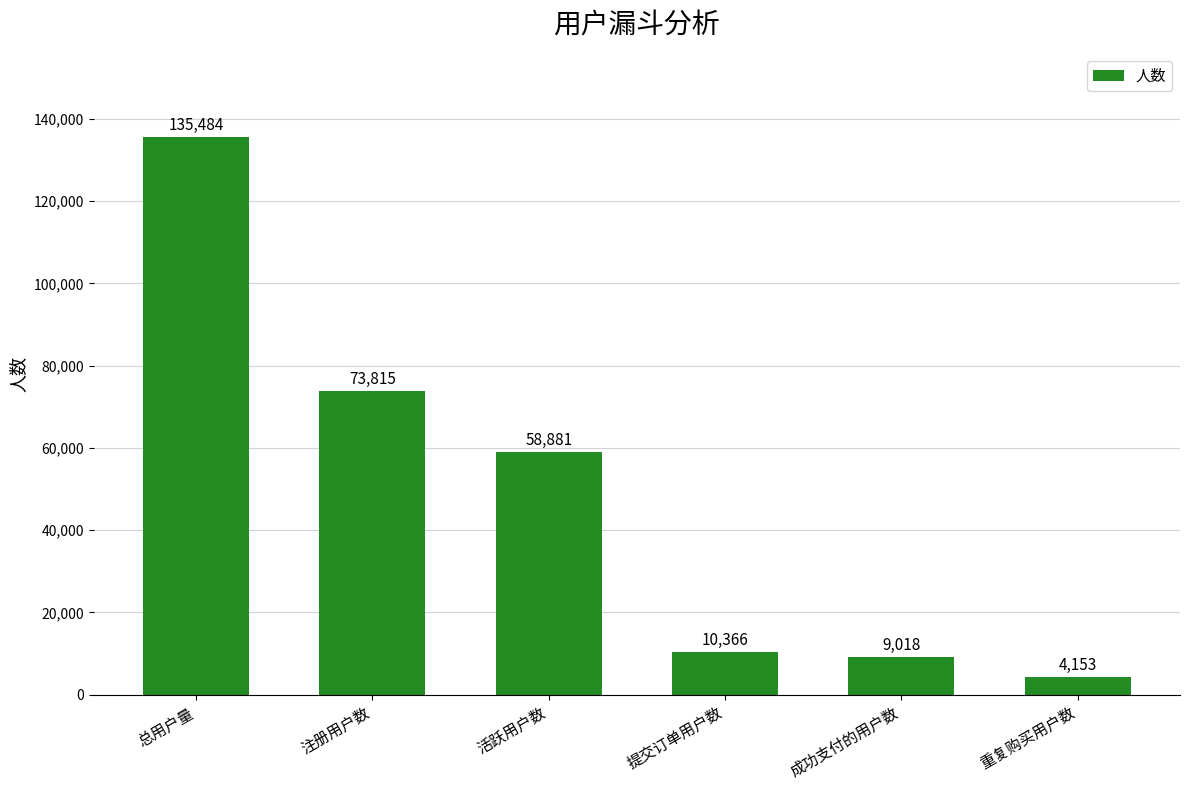

What is the change in value from 总用户量 to 成功支付的用户数?

-126466